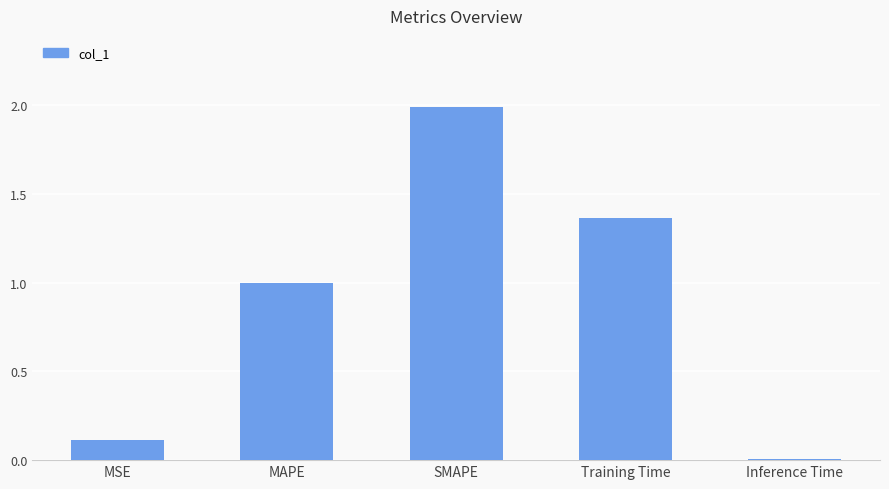

List the labels in order of value, smallest first.

Inference Time, MSE, MAPE, Training Time, SMAPE